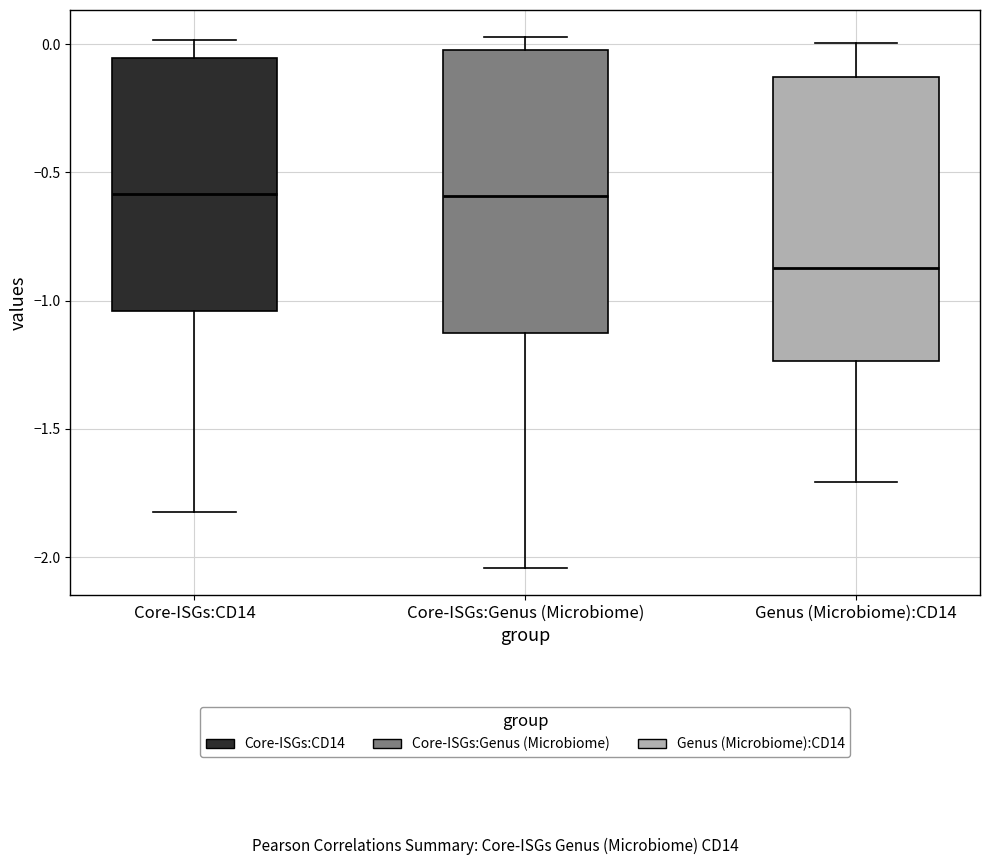

Reading left to right, read every box against the y-axis: the position of its median line, the range the box covers, and the ends of its whiskers. The values are not printed on the chart, so give them approximately, as read against the axis.

Core-ISGs:CD14: median -0.60, box -1.05 to -0.05, whiskers -1.85 to 0.00
Core-ISGs:Genus (Microbiome): median -0.60, box -1.15 to 0.00, whiskers -2.05 to 0.05
Genus (Microbiome):CD14: median -0.85, box -1.25 to -0.15, whiskers -1.70 to 0.00